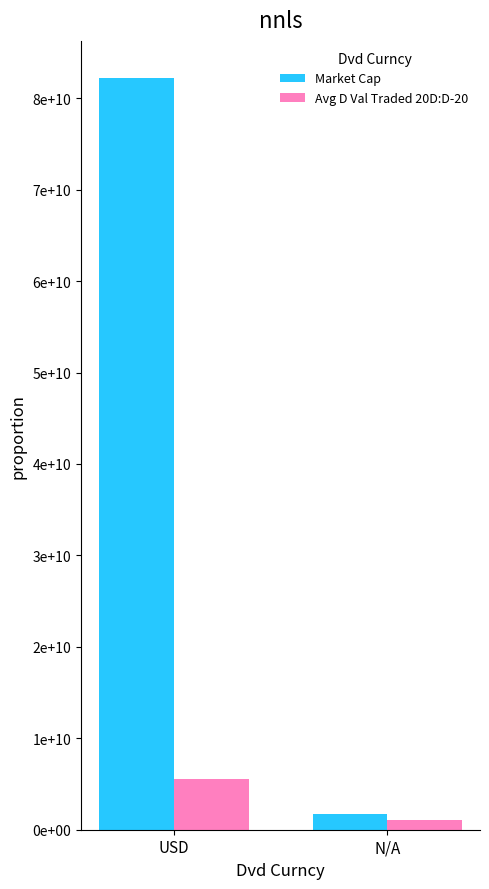

At how many categories does at least one series exceed 59262727601?

1